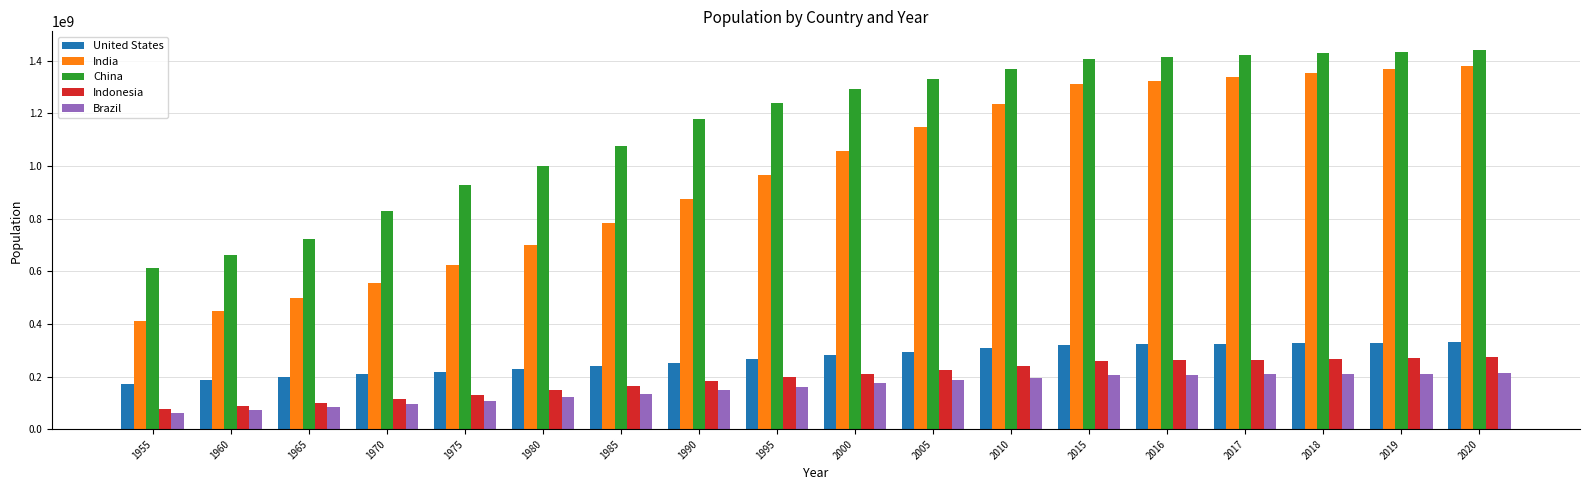

What is the difference between the highest and lowest values at 1975?

819024680